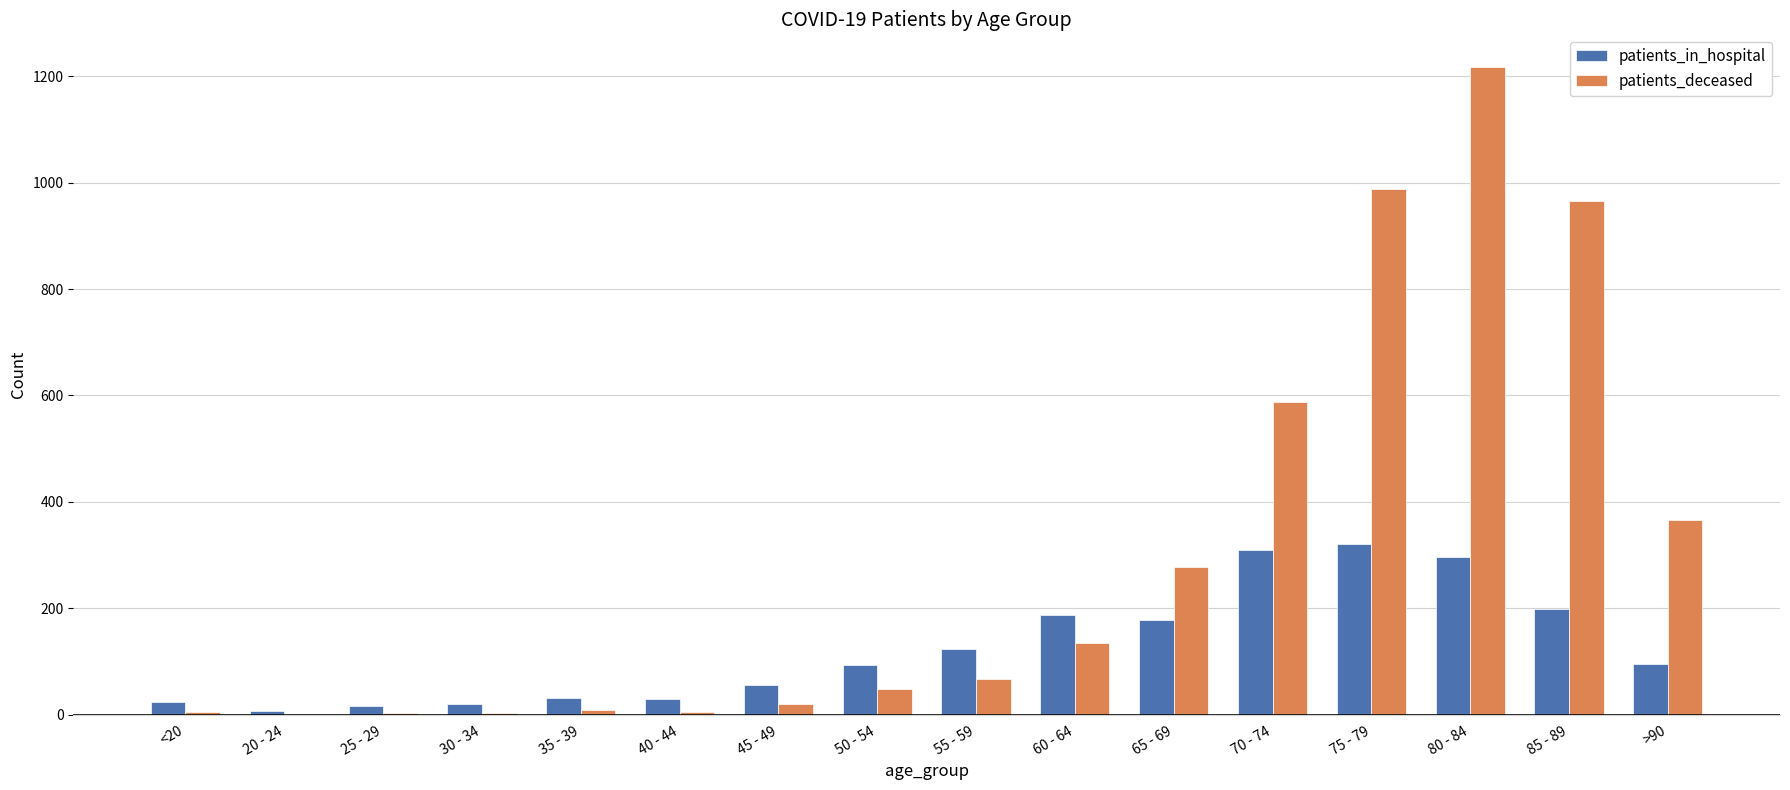

Where is patients_deceased nearest to the value 609?

70 - 74